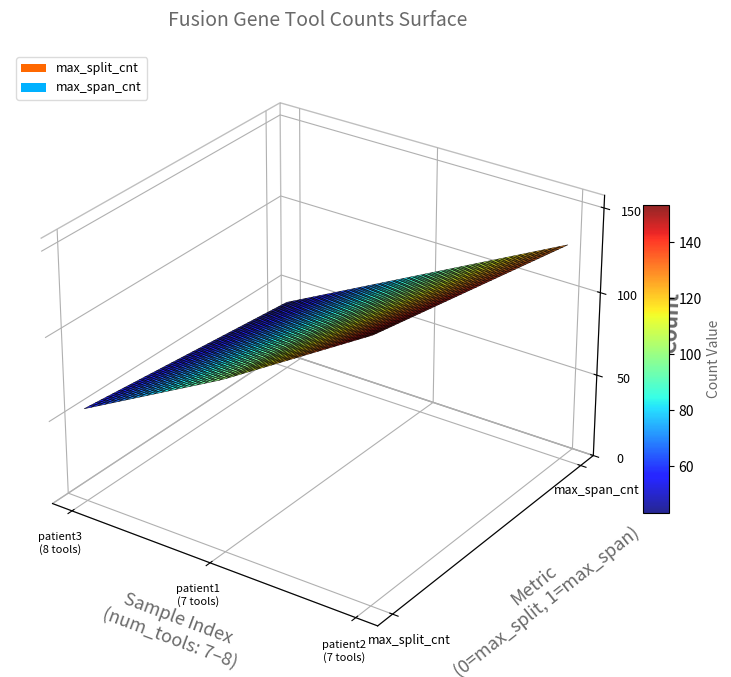

Reading right to left, extract all data points from this chart.

max_split_cnt: BCR-ABL1 (patient2)=155	BCR-ABL1 (patient1)=102	KIAA1549-BRAF (patient3)=56
max_span_cnt: BCR-ABL1 (patient2)=130	BCR-ABL1 (patient1)=86	KIAA1549-BRAF (patient3)=42